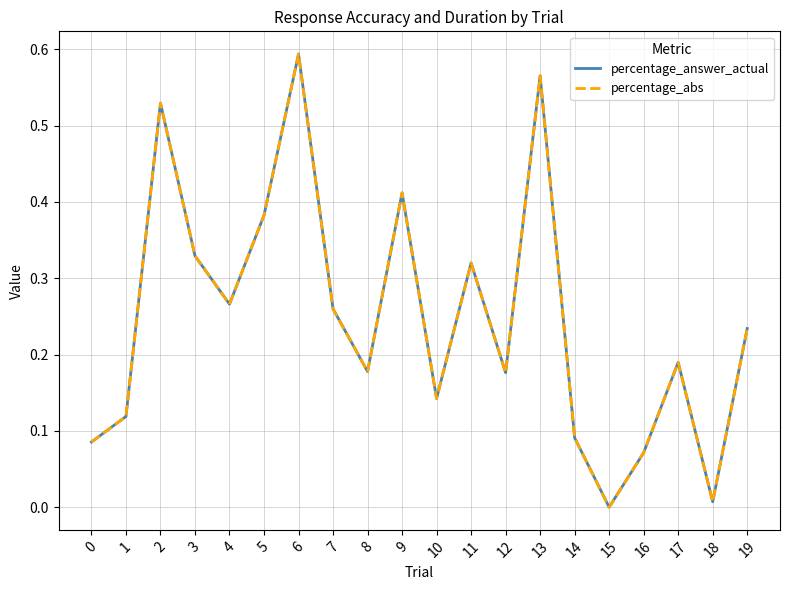

At which label does percentage_answer_actual reach its minimum?

15